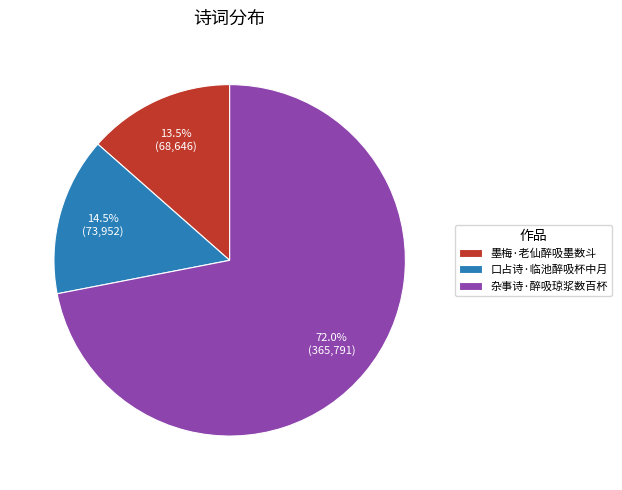

To the nearest percent, what is the difference between the largest and smallest slice percentages?

58%